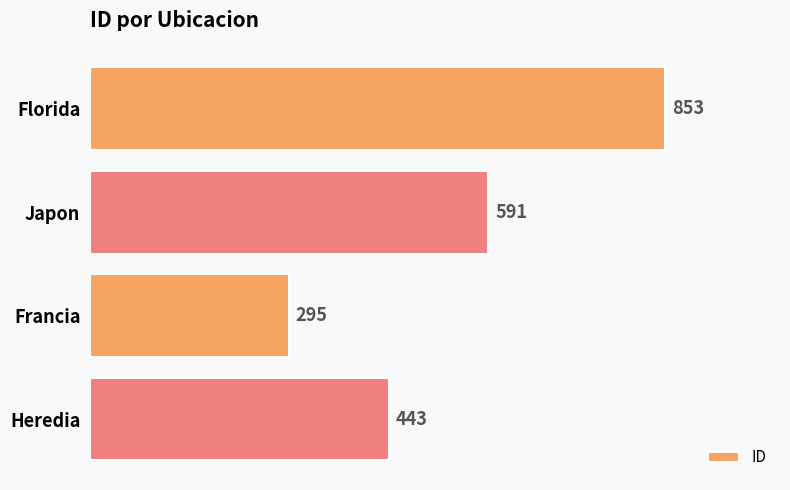

Reading top to bottom, what are all the values shown in this chart?

853	591	295	443